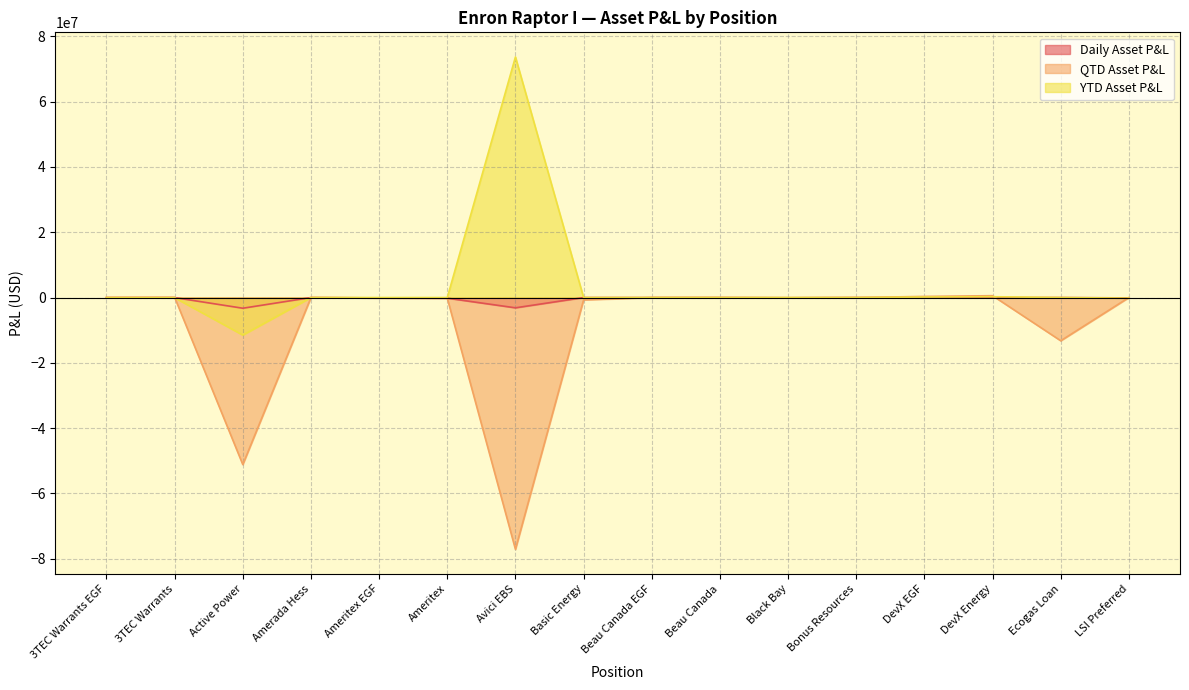

Is the value of YTD Asset P&L at Avici EBS greater than the value of Daily Asset P&L at Basic Energy?

Yes